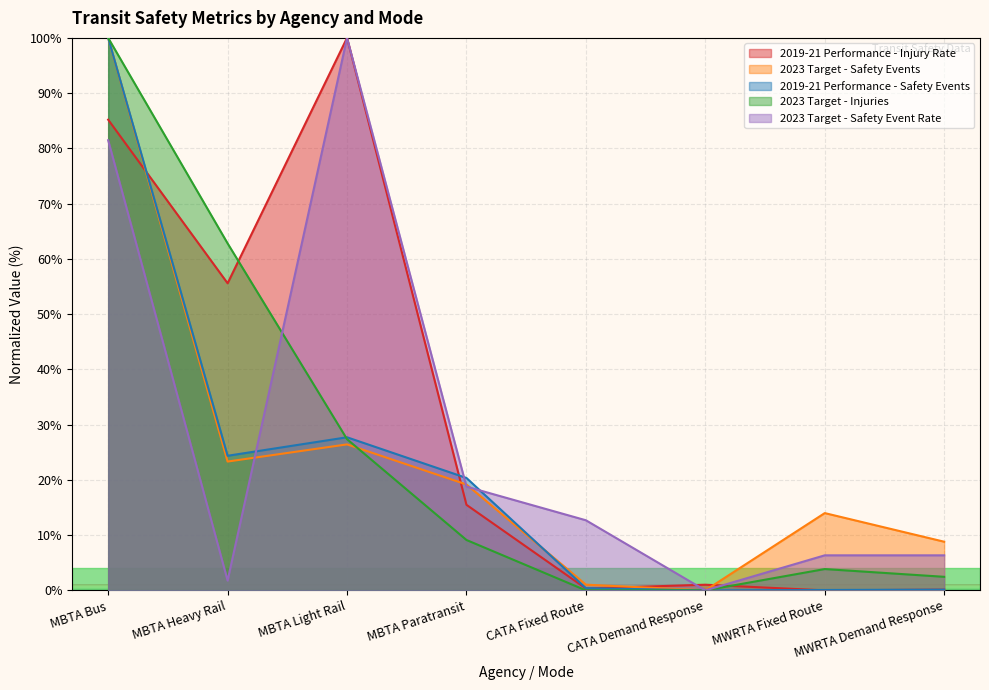

Between MBTA Paratransit and MWRTA Fixed Route, which series saw the biggest shift?

2019-21 Performance - Safety Events